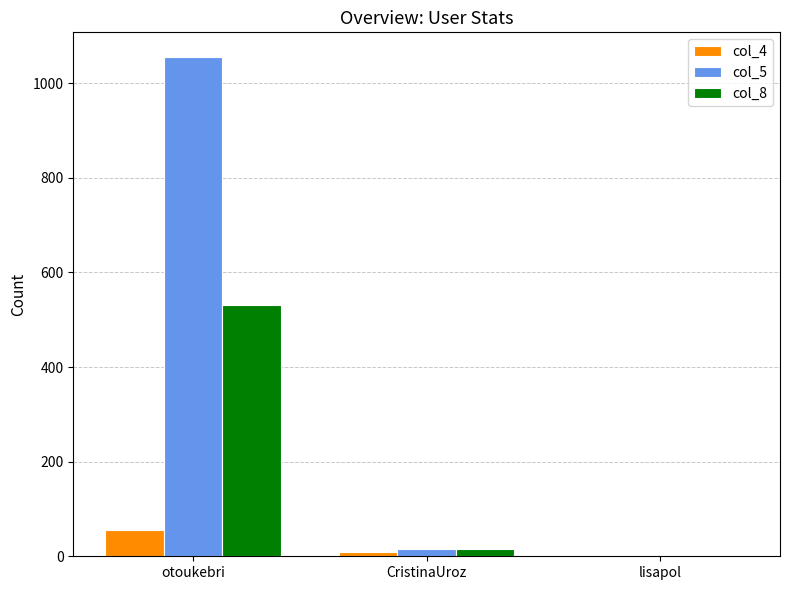

What is the greatest value displayed?

1055